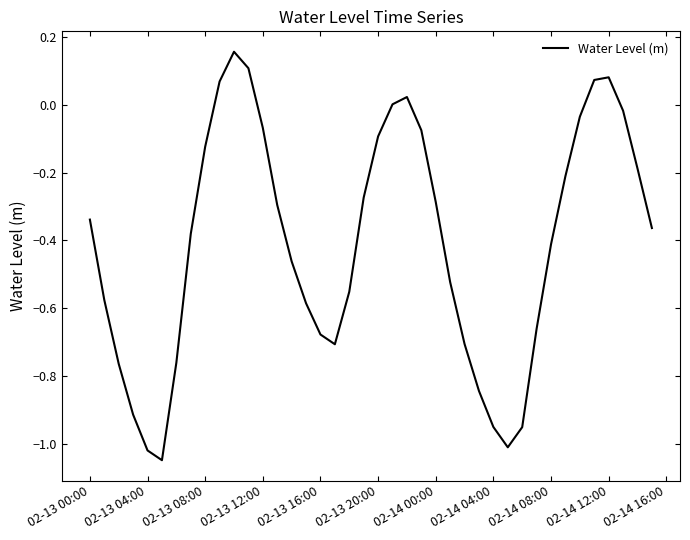

How many lines are shown in the chart?

1